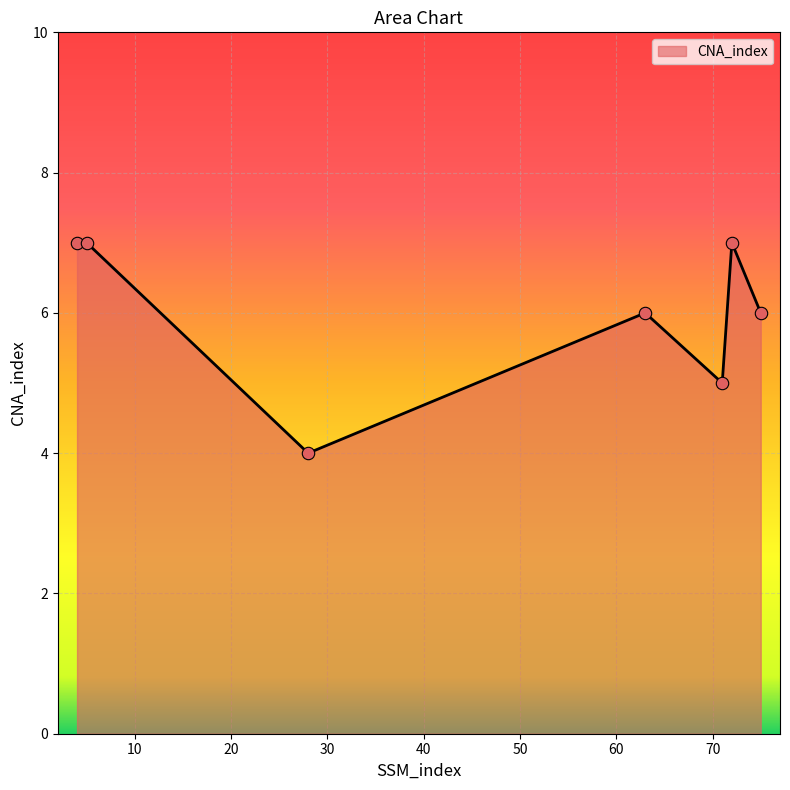

What is the smallest value displayed?

4